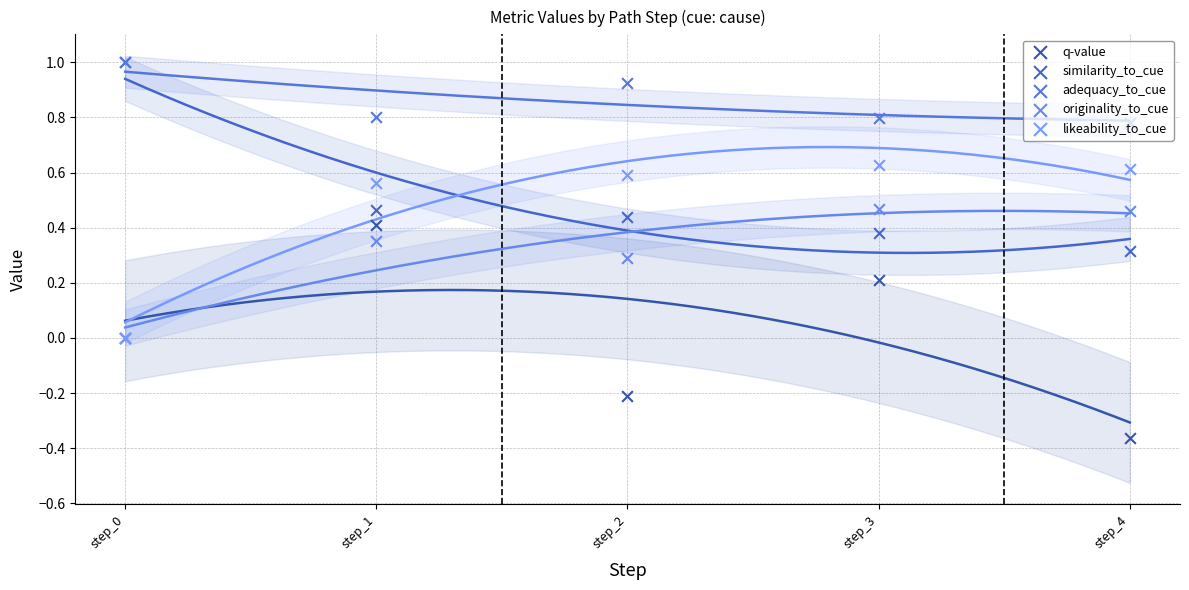

At which category is the sum across all series the highest?

step_1